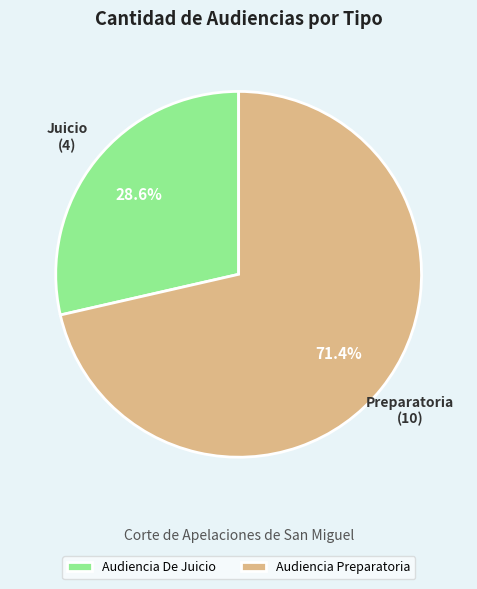

Rank the categories by value from lowest to highest.

Audiencia De Juicio, Audiencia Preparatoria